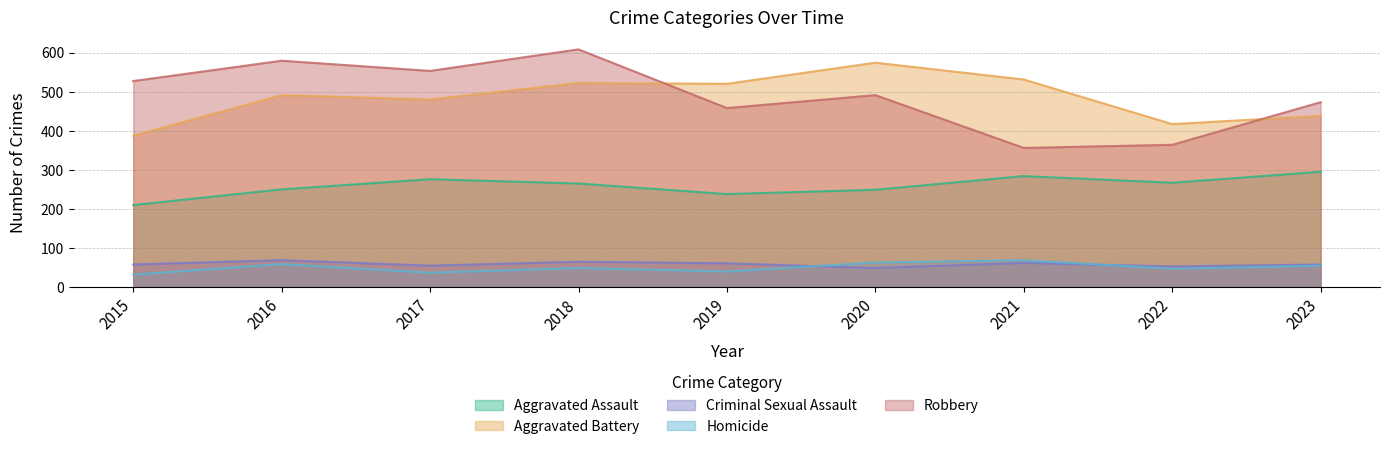

What value does the Robbery series have at 2017?

553